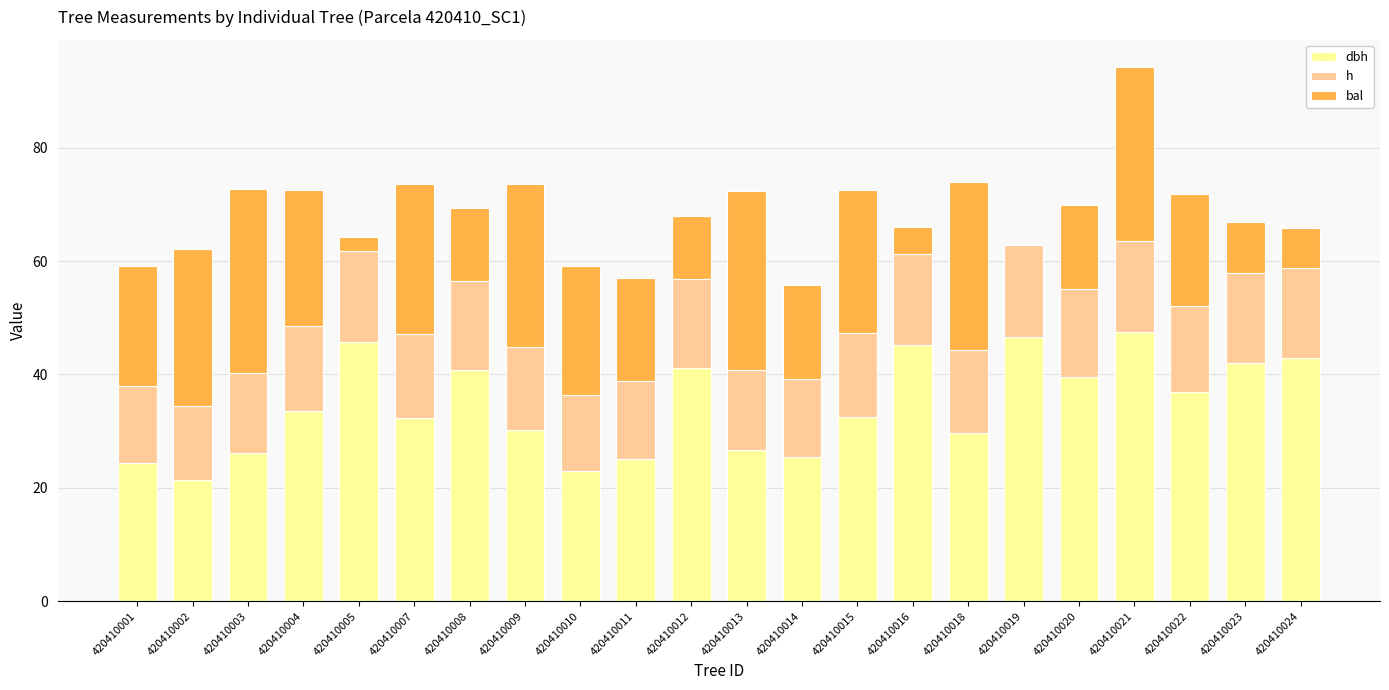

What is the total value across all series at 420410016?

66.0